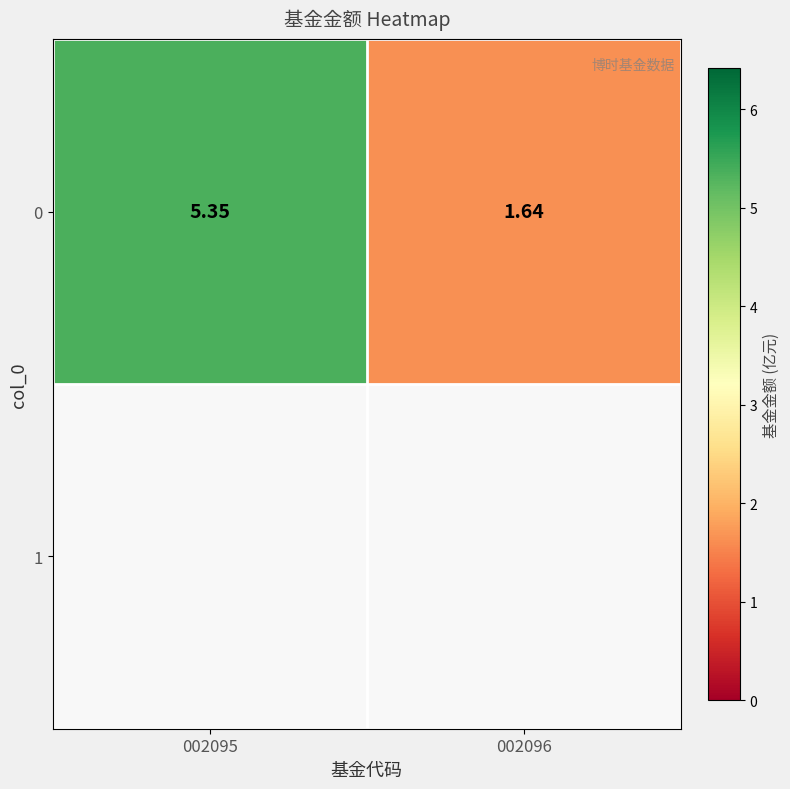

What is the average value?

3.5